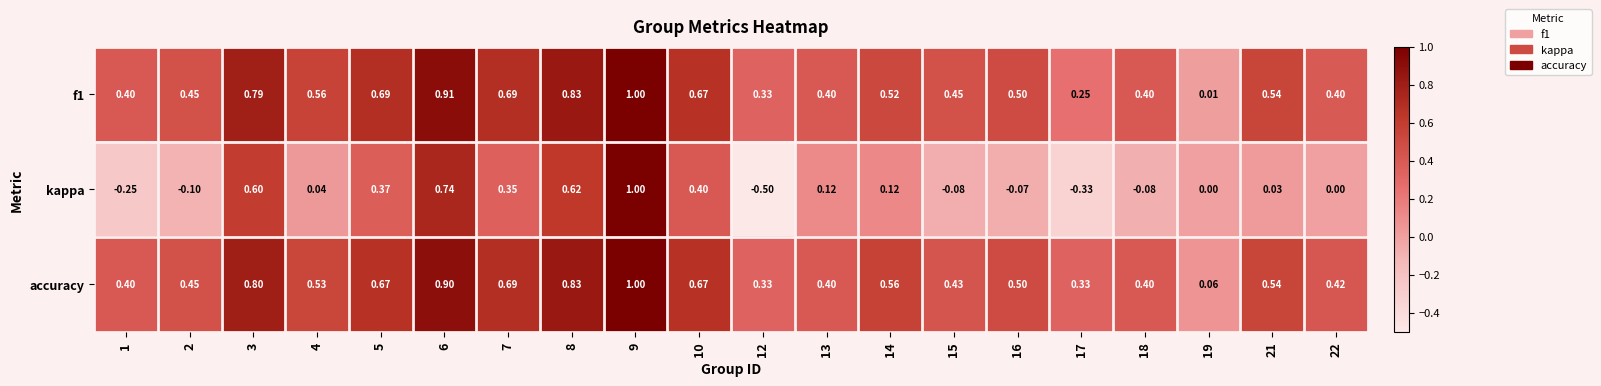

Which series changed the most between 6 and 13?

kappa